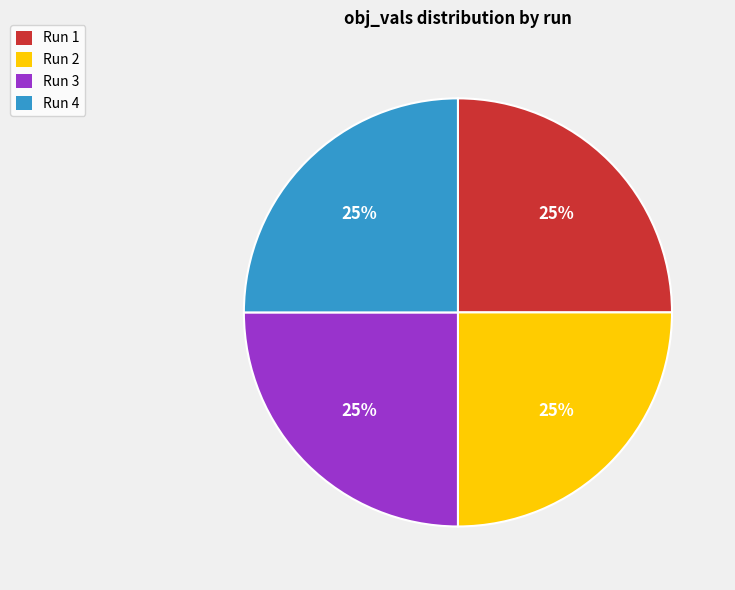

To the nearest percent, what portion does Run 2 represent?

25%